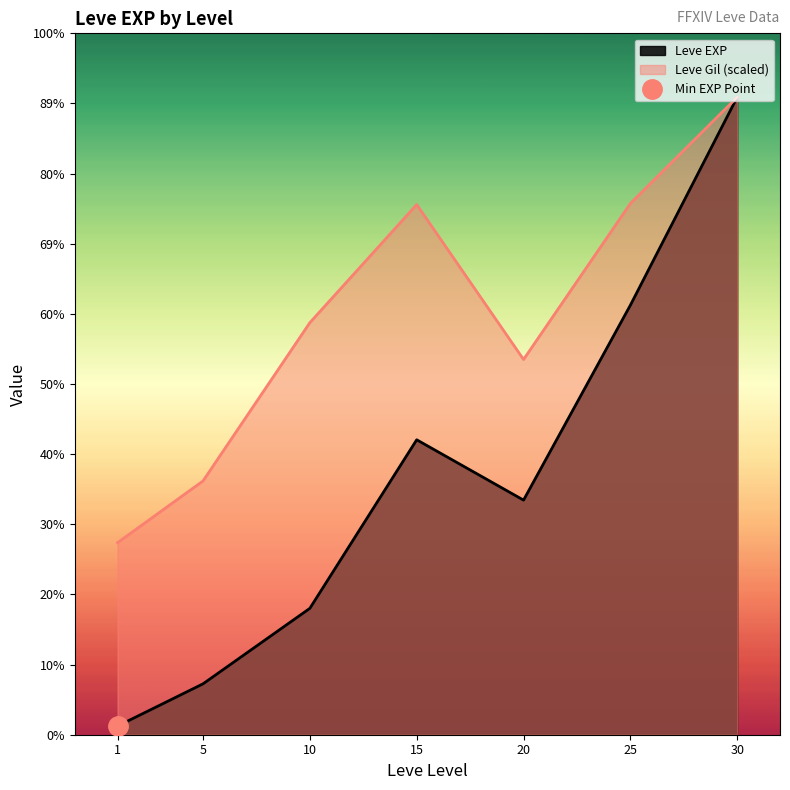

What is the difference between the maximum and minimum values in the Leve Gil series?

427